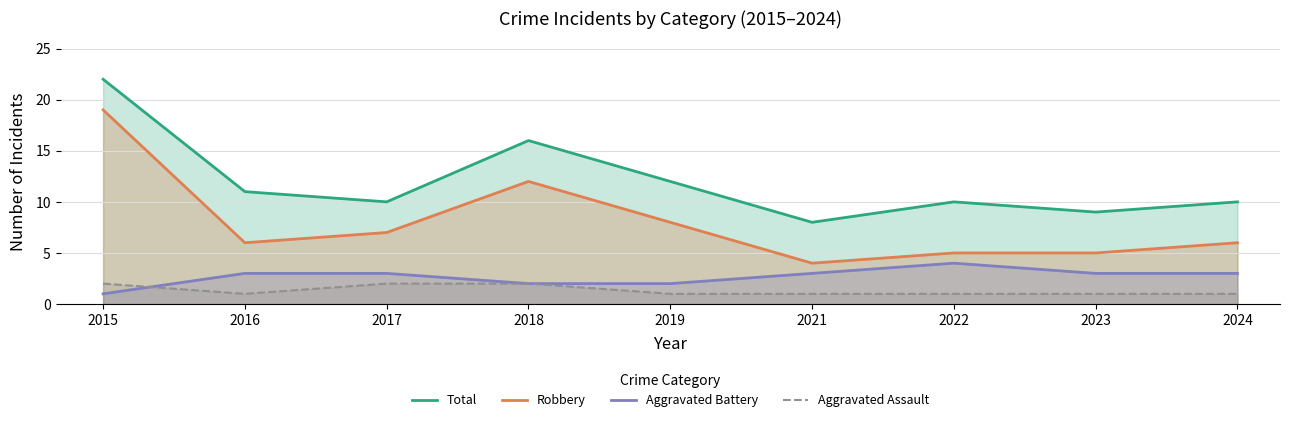

Which category has the highest value across all series?

2015